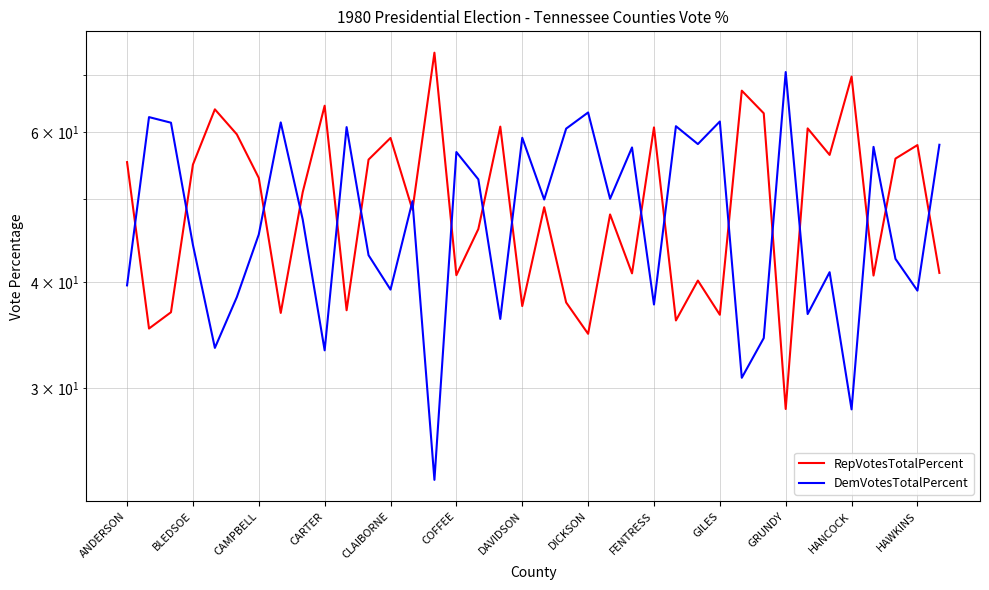

Is it true that DemVotesTotalPercent equals 34.3 at 29?

True